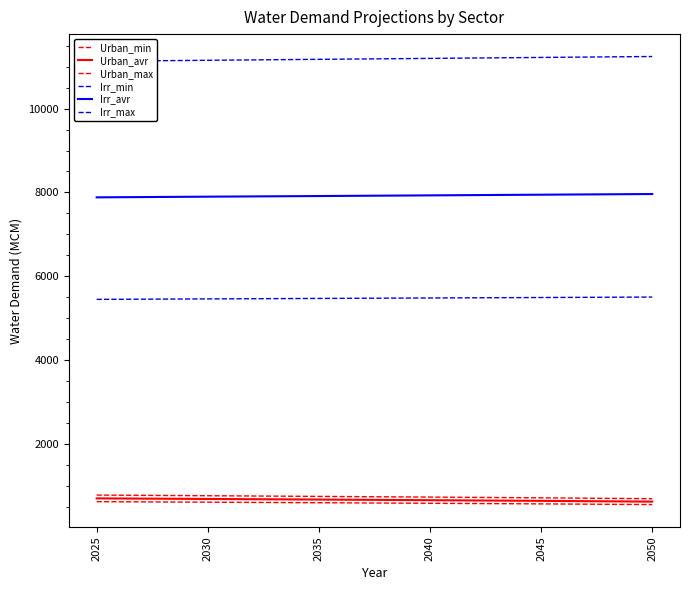

What is the minimum value shown in the chart?

560.3